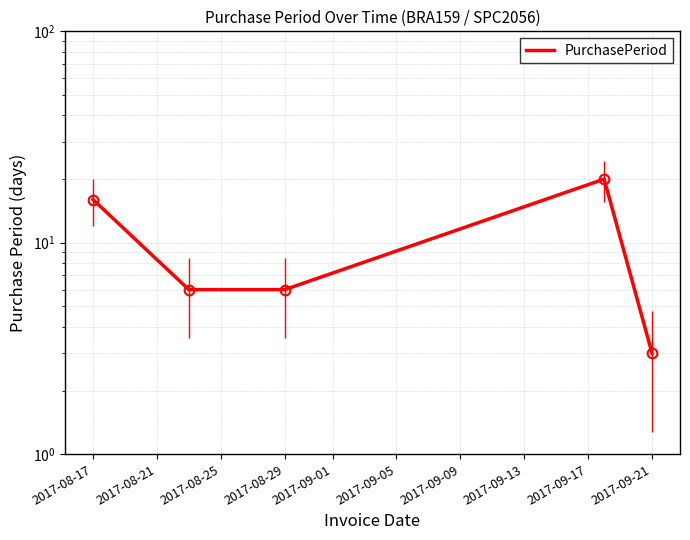

What is the sum of the values at 2017-09-01 and 2017-08-21?

9